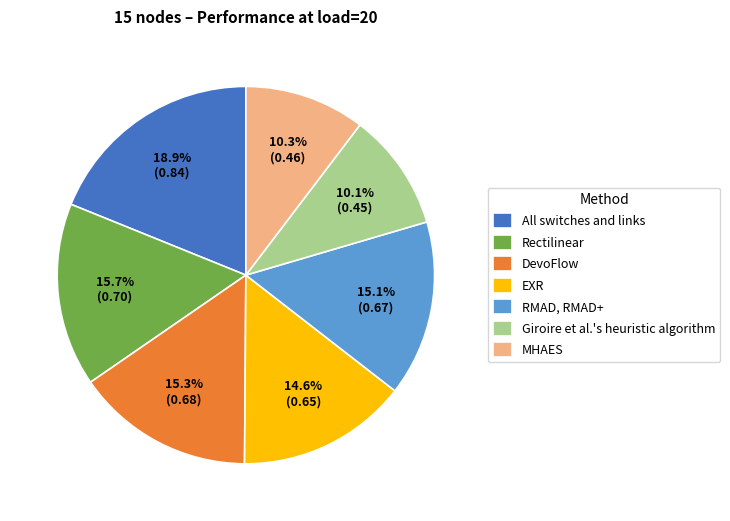

Is the sum of DevoFlow and Rectilinear greater than half?

No